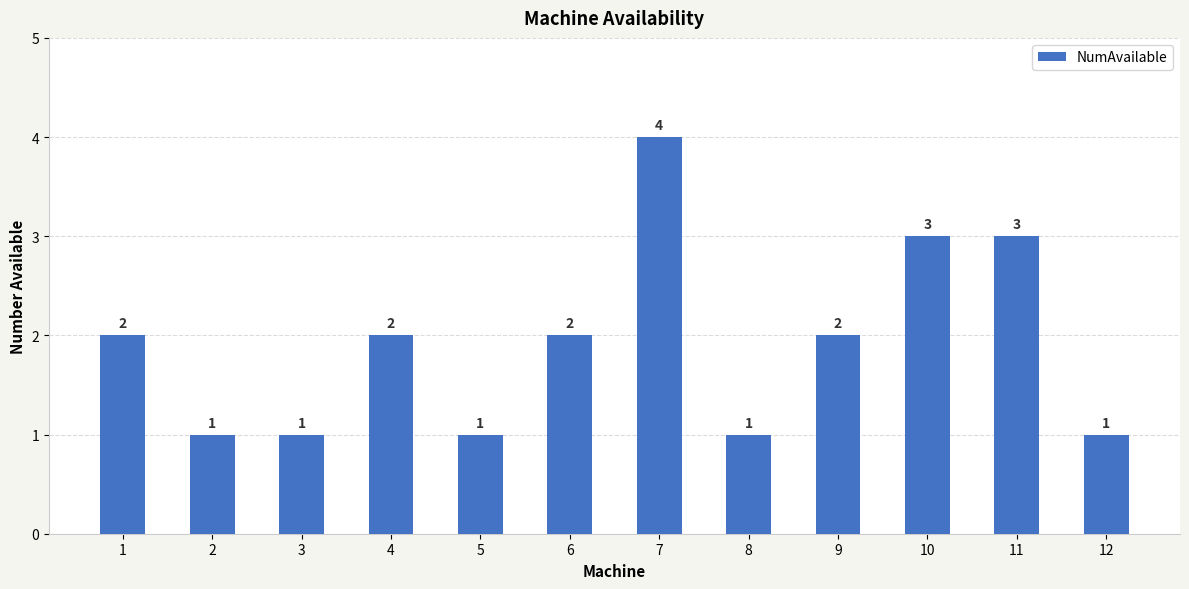

Count the number of data series in this chart.

1